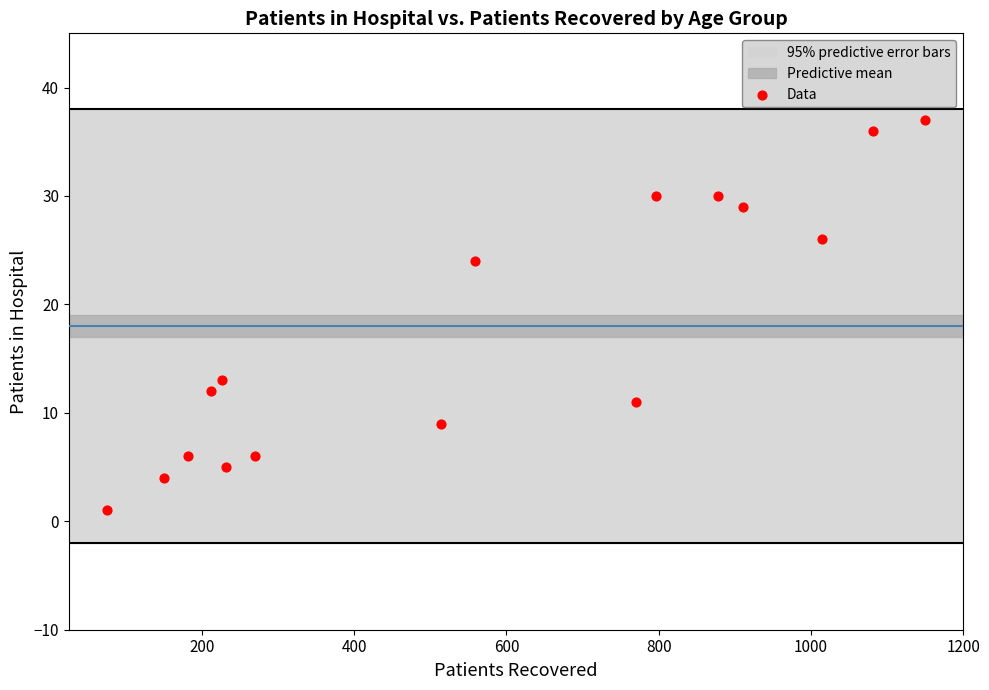

What is the range of X values (max minus min)?

1075